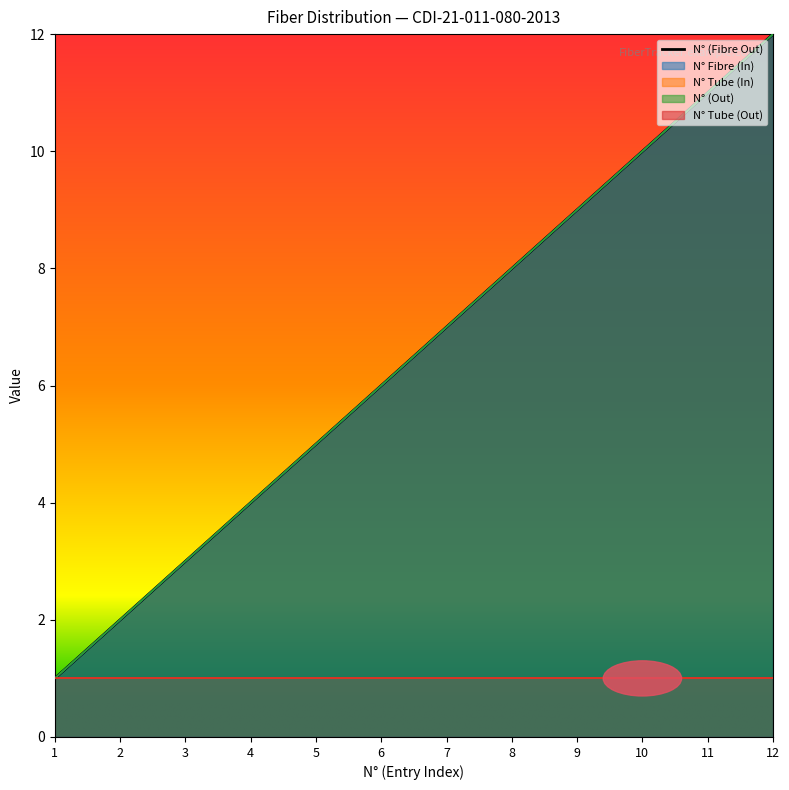

Rank the categories by value from highest to lowest.

12, 11, 10, 9, 8, 7, 6, 5, 4, 3, 2, 1